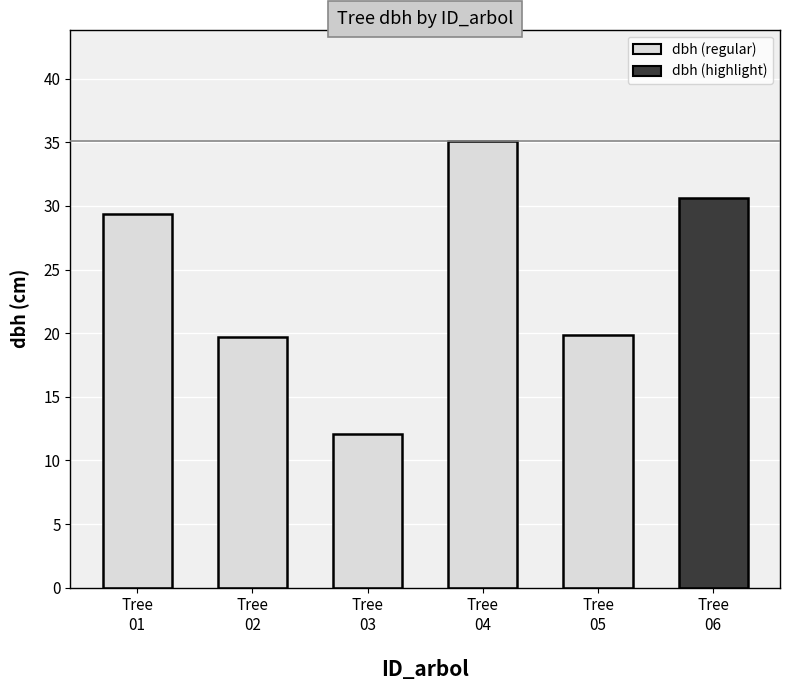

How many distinct data groups are displayed?

1